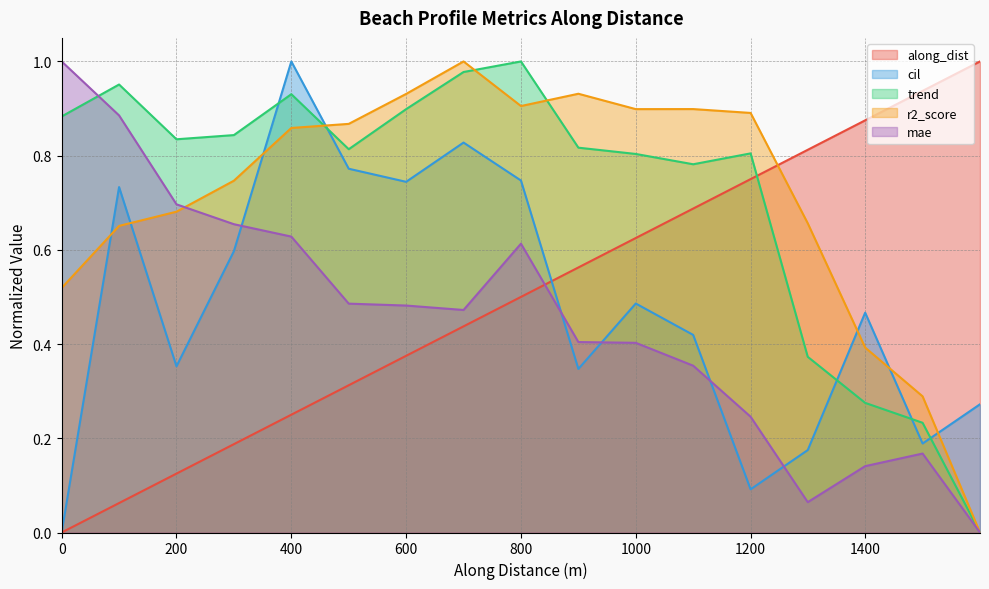

What is the average value of the cil series?

0.5